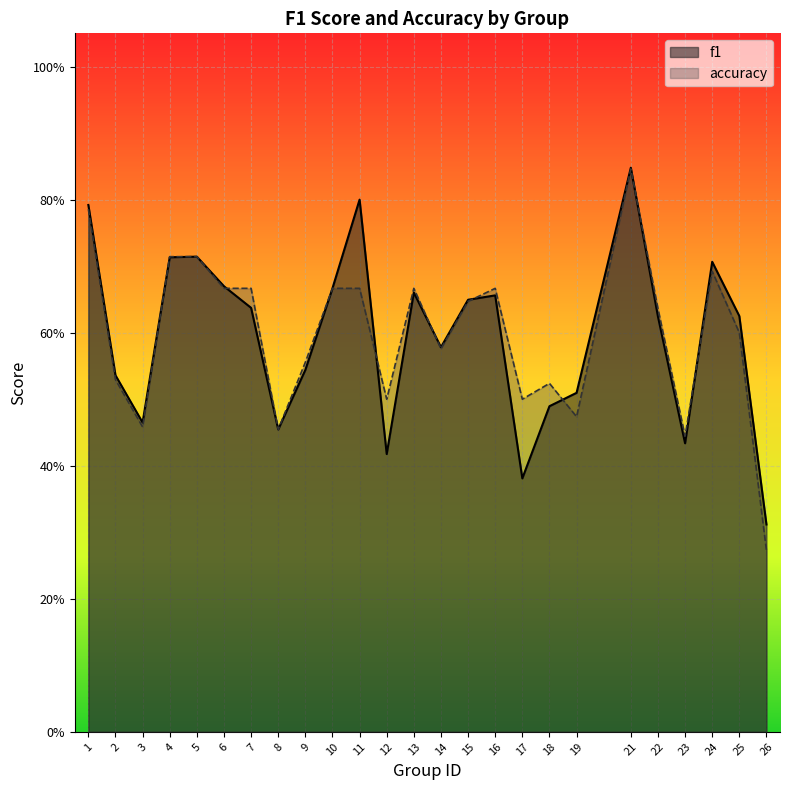

Read the accuracy value at 7.

0.7